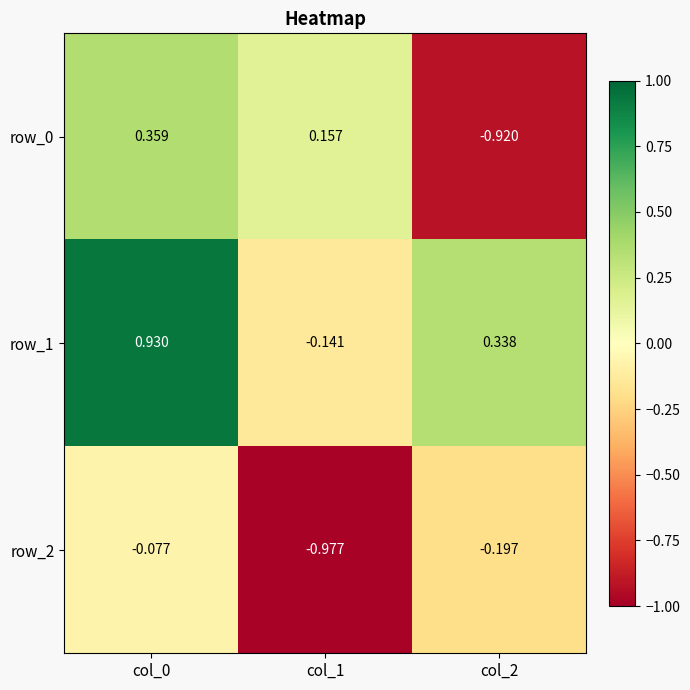

Is the value of row_1 at col_2 greater than the value of row_2 at col_1?

Yes